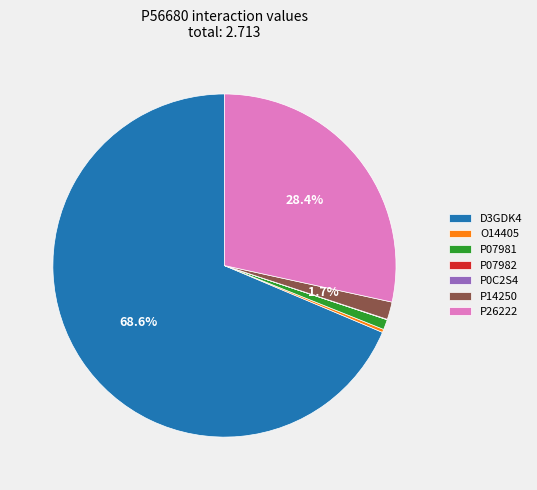

Combined, do P07981 and O14405 account for over 50%?

No